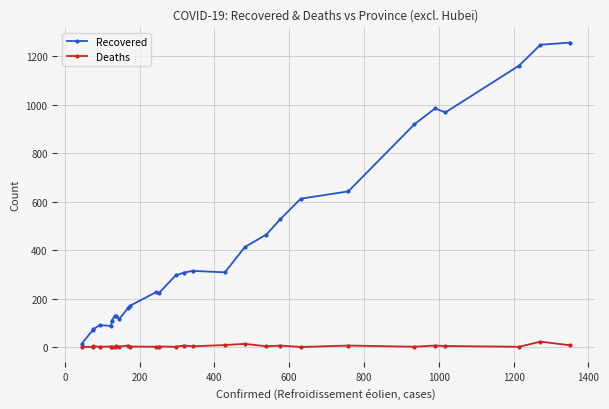

True or false: Recovered has more than 1 points higher than both neighbors.

True